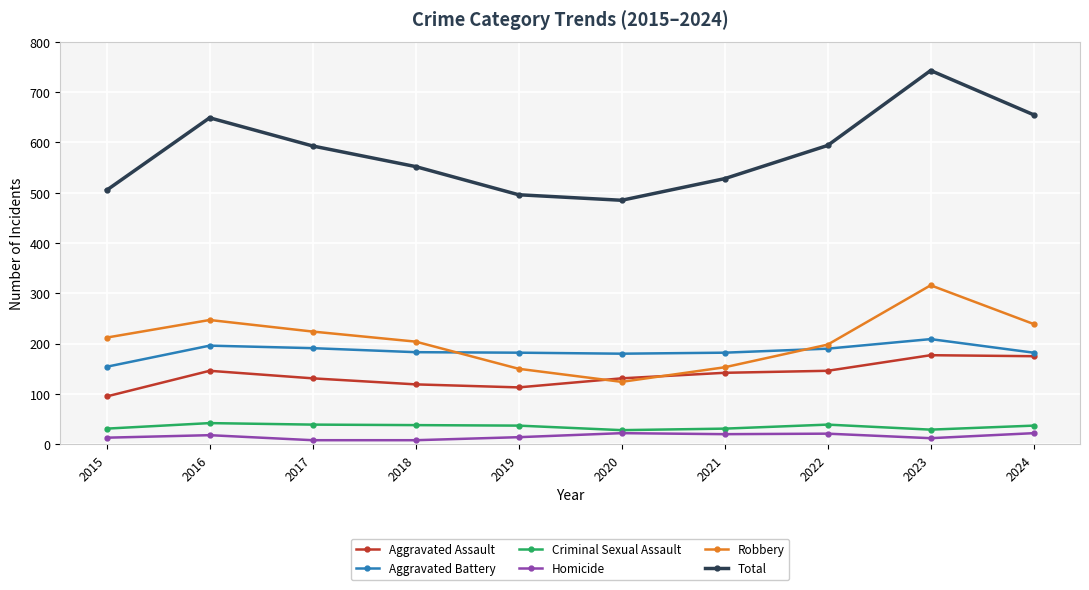

What is the difference between the highest and lowest values at 2022?

573